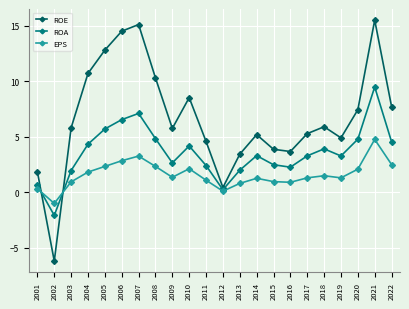

The ROA series shows 3.5 at 2011. True or false?

False